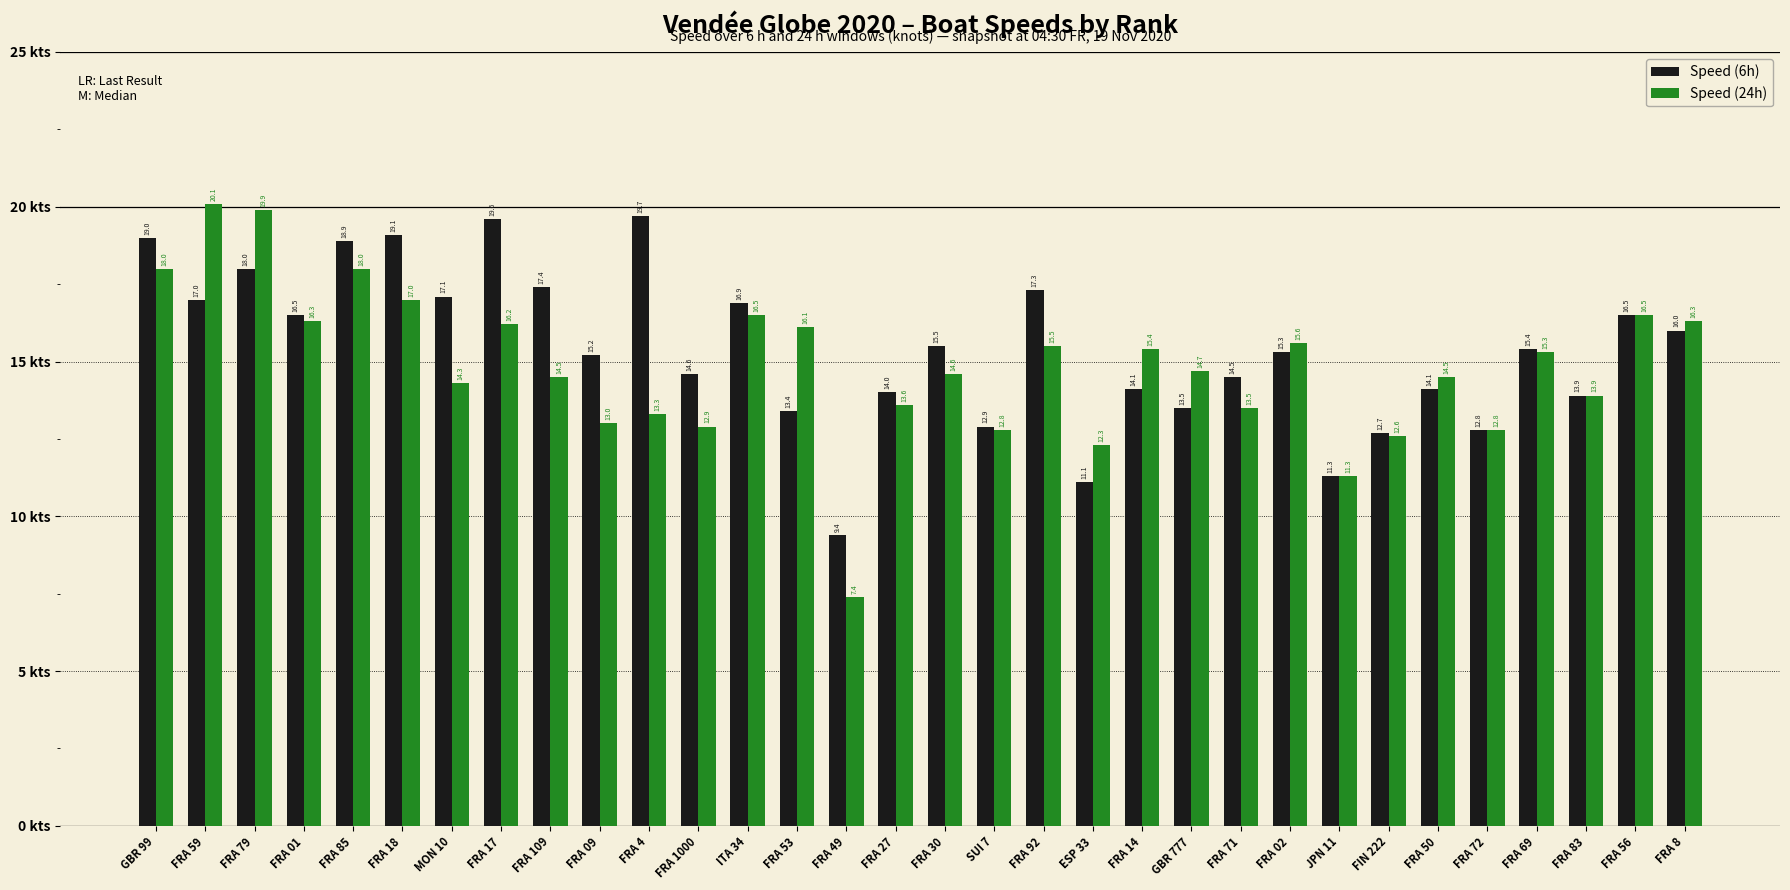

The value of Speed (24h) at SUI 7 is 12.8. True or false?

True